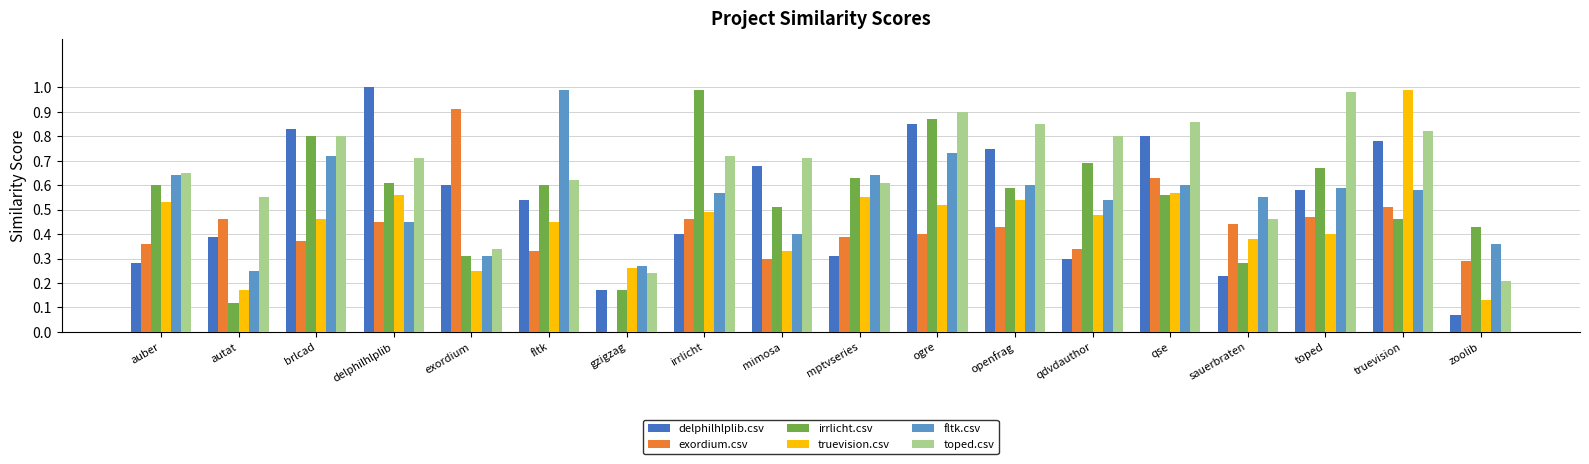

What is the sum of all truevision.csv values?

8.1